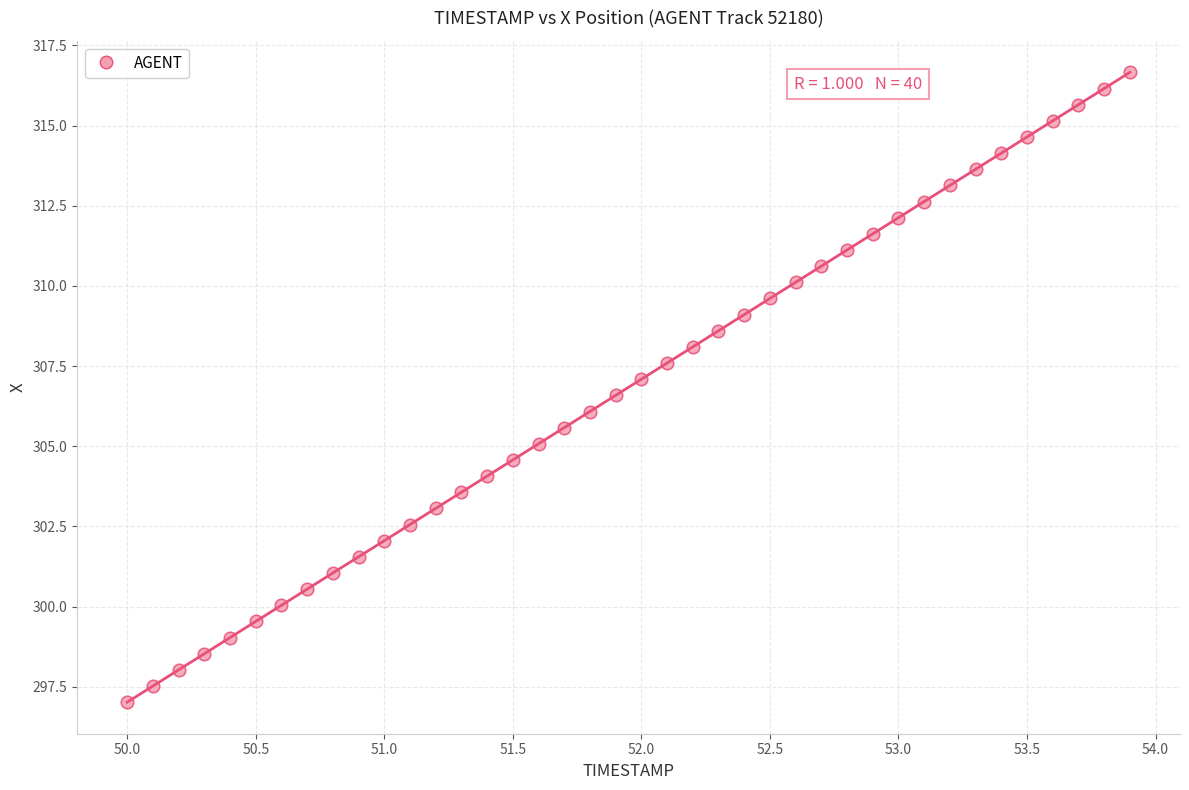

What is the range of Y values (max minus min)?

19.6